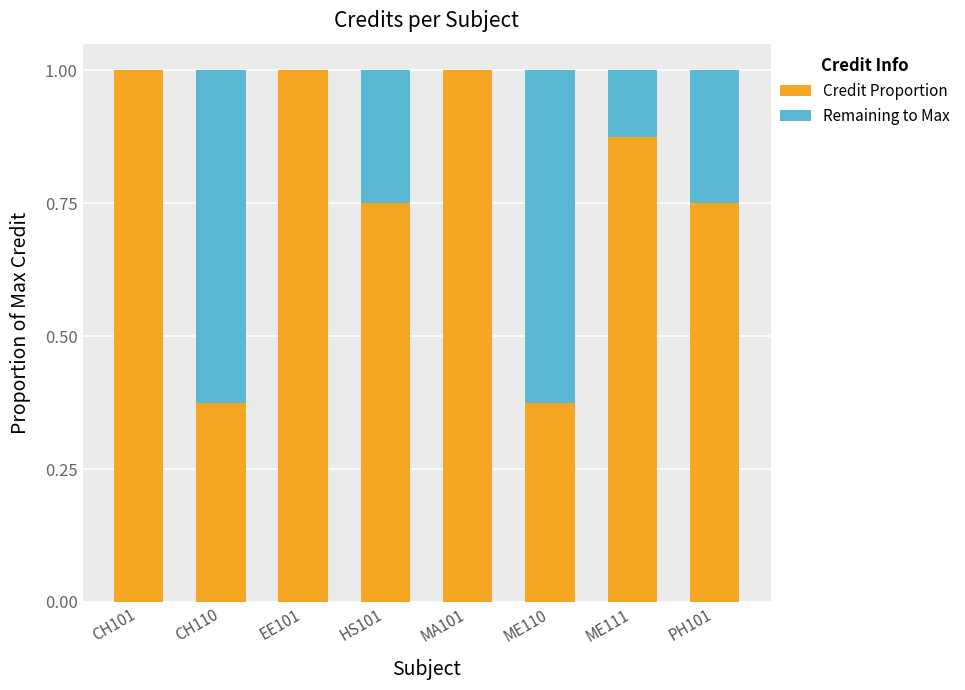

Count the Credit Proportion values in the range 0 to 1.

8